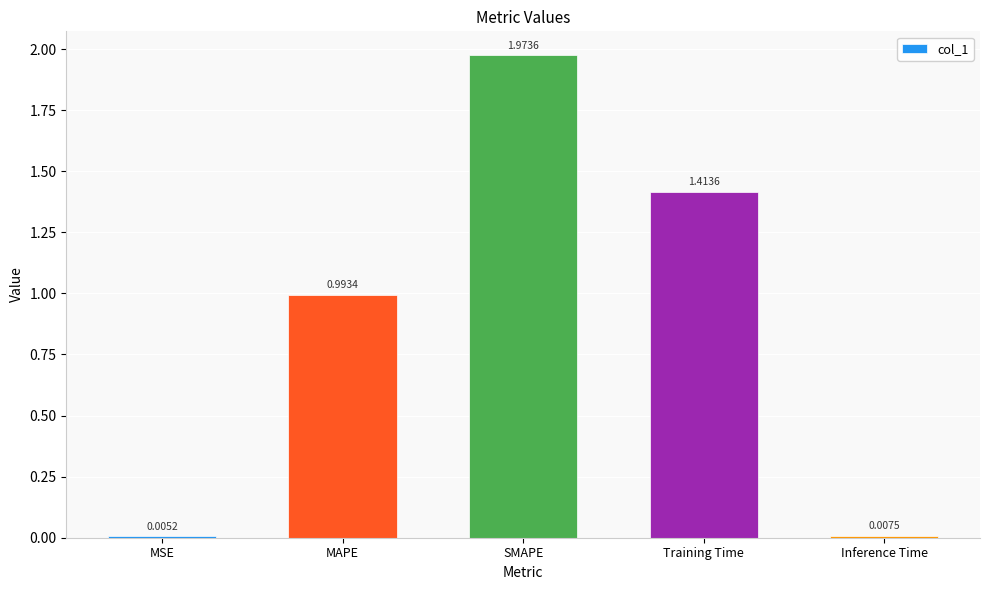

What is the sum of the values at MAPE and SMAPE?

3.0